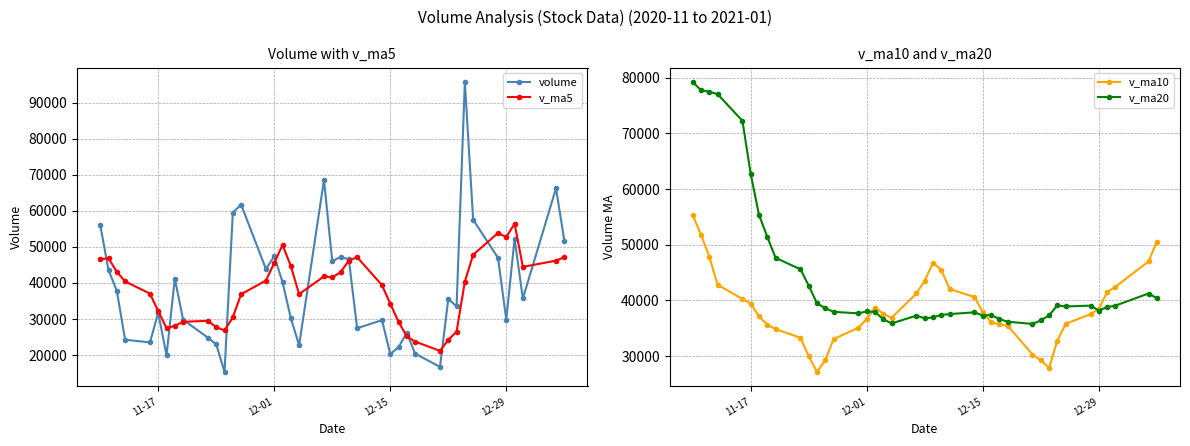

What are all the series names shown in the legend?

volume, v_ma5, v_ma10, v_ma20